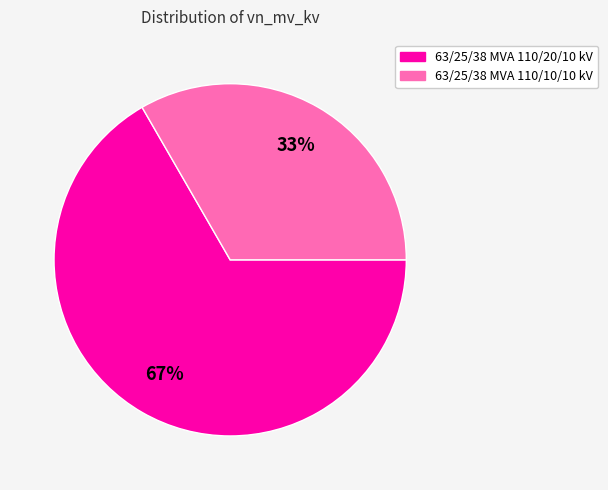

How many segments does this pie chart have?

2